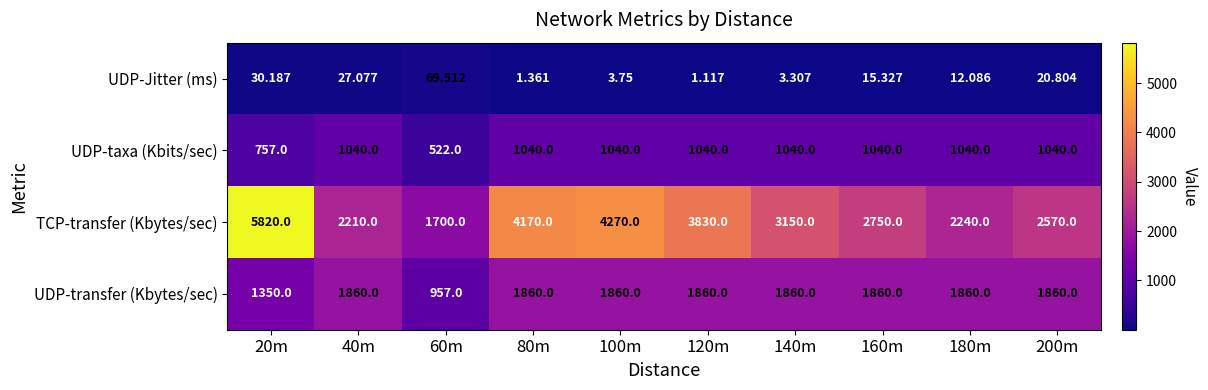

Which series changed the most between 40m and 200m?

TCP-transfer (Kbytes/sec)